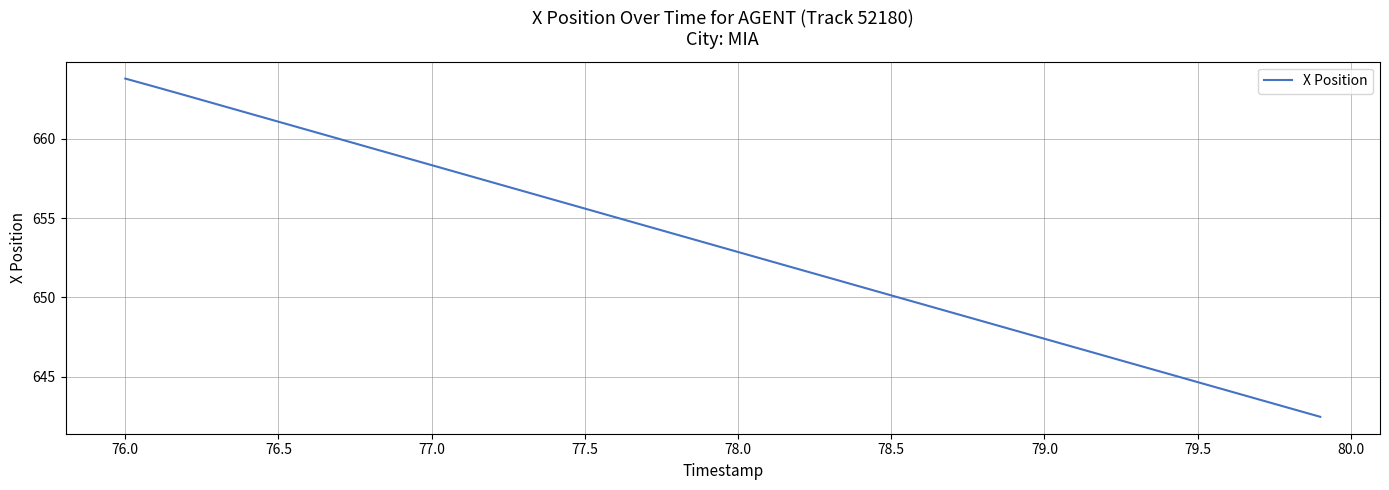

What is the maximum value shown in the chart?

663.8